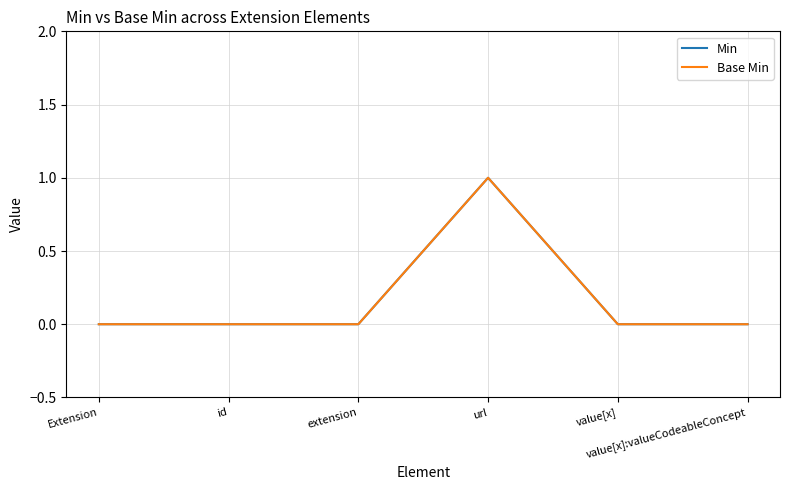

What is the highest value of the Base Min series?

1